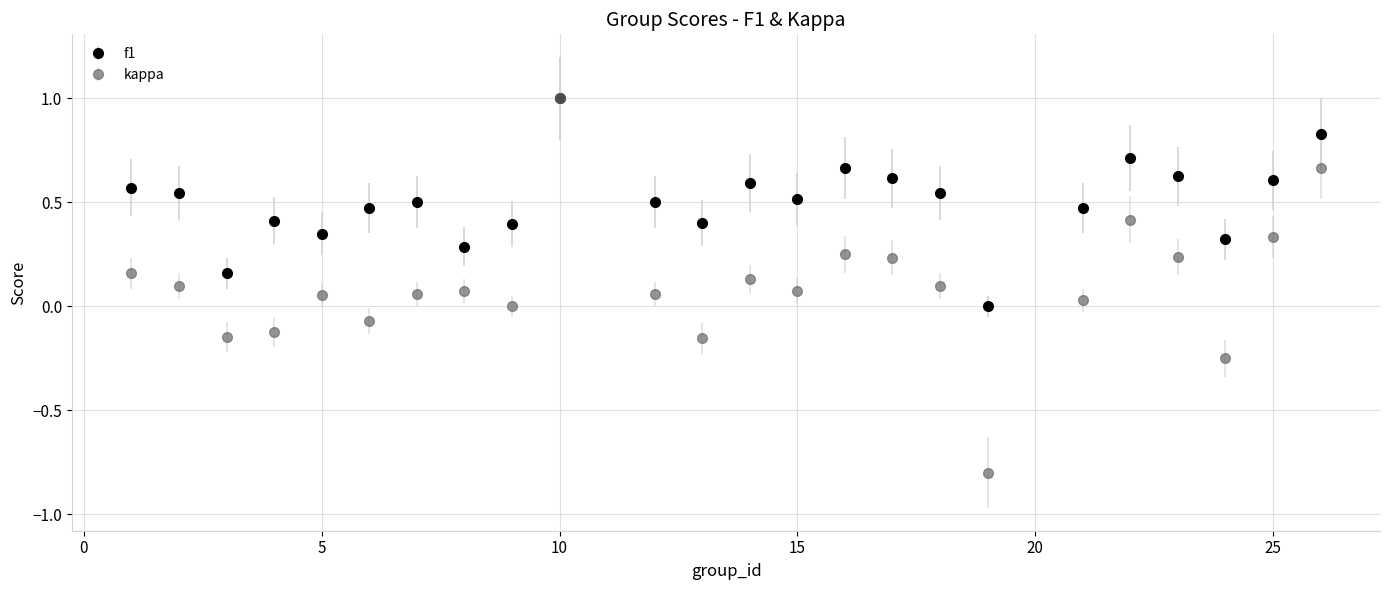

Which series has the largest range (max minus min)?

kappa